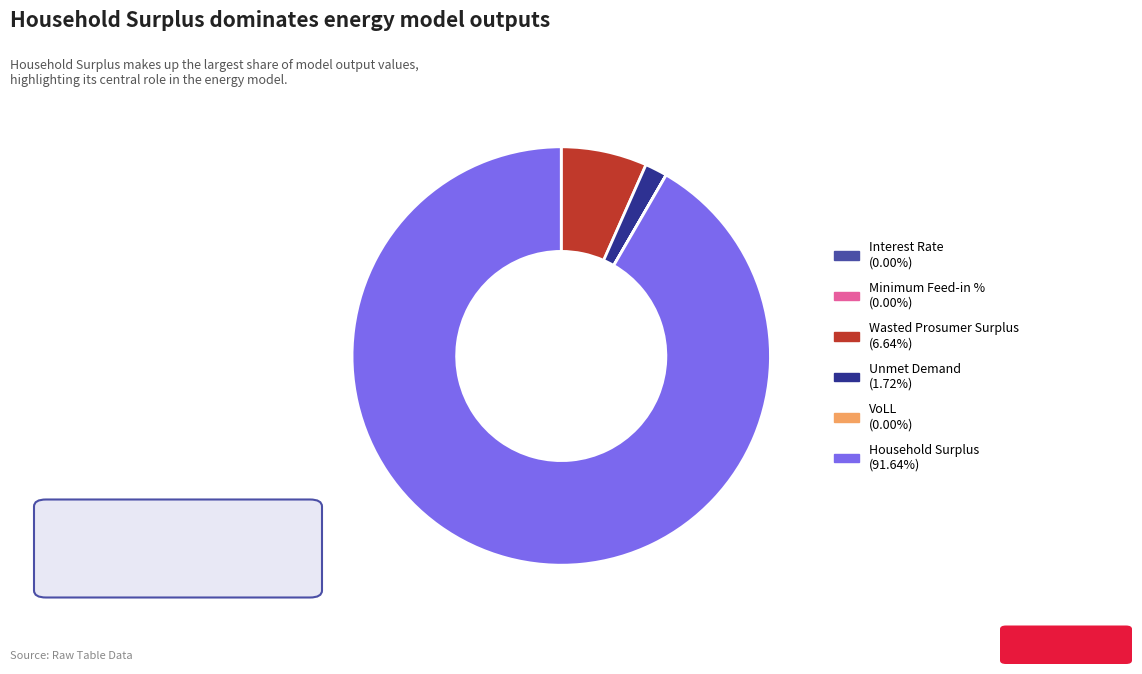

Does any single category account for the majority?

Yes